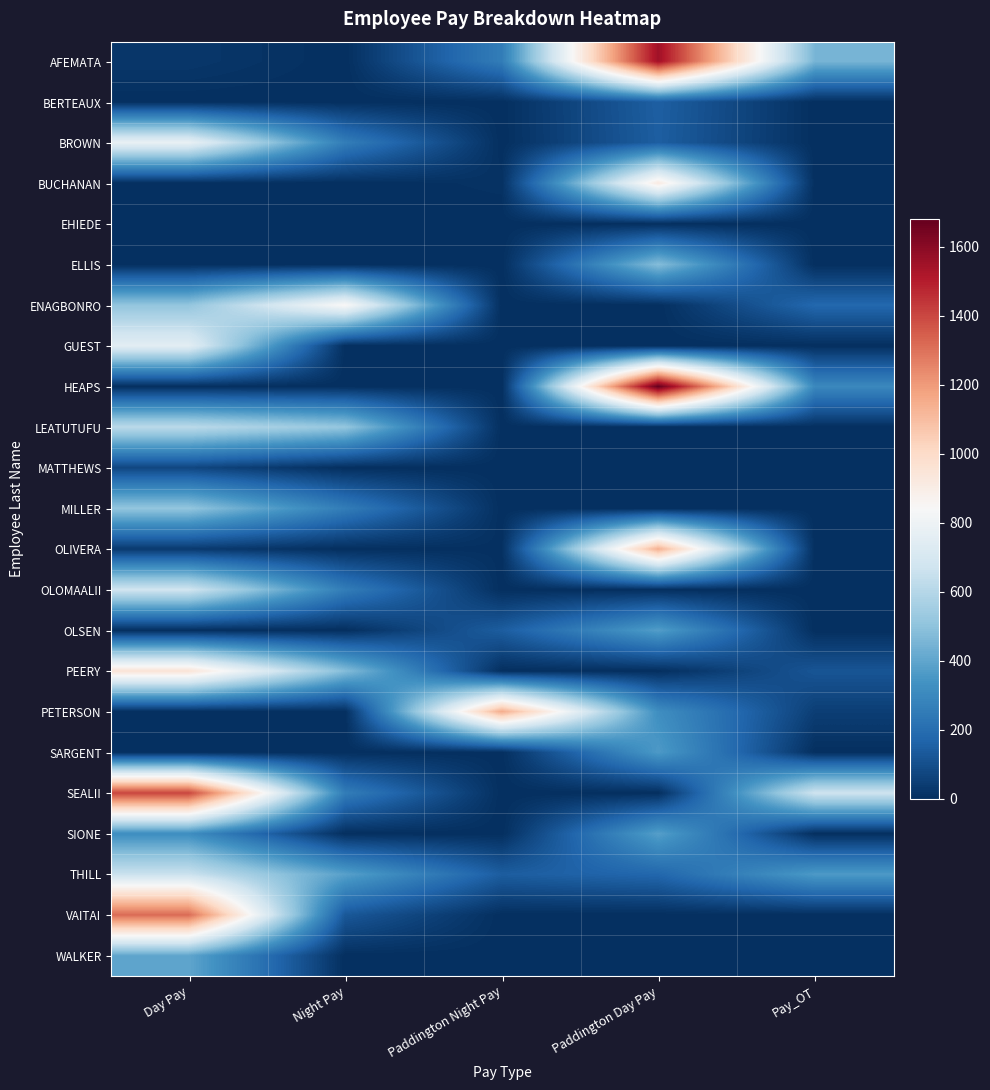

Reading left to right, list all the values displayed in this chart.

AFEMATA: Day Pay=24.9	Night Pay=0.0	Paddington Night Pay=256.9	Paddington Day Pay=1550.6	Pay_OT=451.8
BERTEAUX: Day Pay=0.0	Night Pay=0.0	Paddington Night Pay=0.5	Paddington Day Pay=150.0	Pay_OT=0.0
BROWN: Day Pay=779.6	Night Pay=259.0	Paddington Night Pay=0.0	Paddington Day Pay=147.4	Pay_OT=0.0
BUCHANAN: Day Pay=0.0	Night Pay=0.0	Paddington Night Pay=9.2	Paddington Day Pay=914.5	Pay_OT=0.0
EHIEDE: Day Pay=0.0	Night Pay=0.0	Paddington Night Pay=0.0	Paddington Day Pay=0.0	Pay_OT=0.0
ELLIS: Day Pay=0.0	Night Pay=0.0	Paddington Night Pay=0.0	Paddington Day Pay=479.5	Pay_OT=0.0
ENAGBONRO: Day Pay=510.7	Night Pay=849.9	Paddington Night Pay=0.0	Paddington Day Pay=0.0	Pay_OT=180.1
GUEST: Day Pay=750.2	Night Pay=0.2	Paddington Night Pay=0.0	Paddington Day Pay=0.0	Pay_OT=0.0
HEAPS: Day Pay=0.0	Night Pay=0.0	Paddington Night Pay=0.0	Paddington Day Pay=1680.0	Pay_OT=298.6
LEATUTUFU: Day Pay=615.9	Night Pay=513.1	Paddington Night Pay=0.0	Paddington Day Pay=0.0	Pay_OT=0.0
MATTHEWS: Day Pay=73.4	Night Pay=0.0	Paddington Night Pay=0.0	Paddington Day Pay=0.0	Pay_OT=0.0
MILLER: Day Pay=511.1	Night Pay=256.3	Paddington Night Pay=0.0	Paddington Day Pay=0.0	Pay_OT=0.0
OLIVERA: Day Pay=34.7	Night Pay=0.0	Paddington Night Pay=3.8	Paddington Day Pay=1140.0	Pay_OT=0.0
OLOMAALII: Day Pay=677.0	Night Pay=257.0	Paddington Night Pay=0.0	Paddington Day Pay=0.0	Pay_OT=0.0
OLSEN: Day Pay=0.0	Night Pay=0.0	Paddington Night Pay=144.0	Paddington Day Pay=374.6	Pay_OT=0.0
PEERY: Day Pay=952.5	Night Pay=477.9	Paddington Night Pay=0.0	Paddington Day Pay=0.0	Pay_OT=118.5
PETERSON: Day Pay=0.0	Night Pay=0.0	Paddington Night Pay=1152.0	Paddington Day Pay=320.0	Pay_OT=48.0
SARGENT: Day Pay=0.0	Night Pay=0.0	Paddington Night Pay=1.4	Paddington Day Pay=362.2	Pay_OT=0.0
SEALII: Day Pay=1405.6	Night Pay=257.9	Paddington Night Pay=0.0	Paddington Day Pay=0.0	Pay_OT=670.3
SIONE: Day Pay=317.7	Night Pay=0.0	Paddington Night Pay=0.0	Paddington Day Pay=378.6	Pay_OT=0.0
THILL: Day Pay=656.9	Night Pay=383.7	Paddington Night Pay=144.4	Paddington Day Pay=178.0	Pay_OT=361.3
VAITAI: Day Pay=1314.0	Night Pay=128.0	Paddington Night Pay=0.0	Paddington Day Pay=0.0	Pay_OT=0.0
WALKER: Day Pay=400.0	Night Pay=0.0	Paddington Night Pay=0.0	Paddington Day Pay=0.0	Pay_OT=0.0